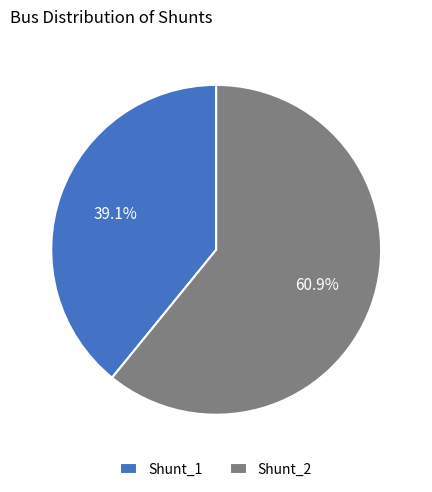

To the nearest percent, what is the difference between the Shunt_1 and Shunt_2 slice percentages?

22%